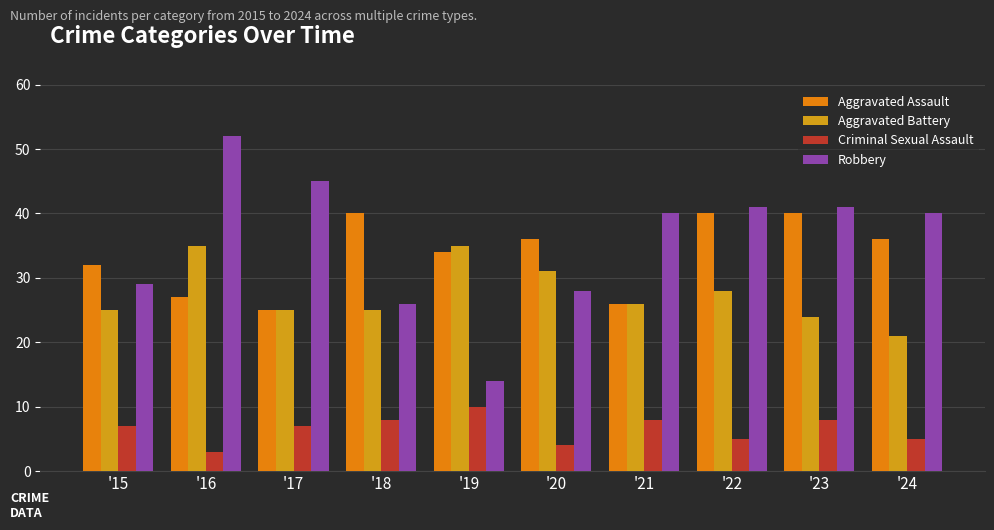

What is the spread (max minus min) of values at '15?

25